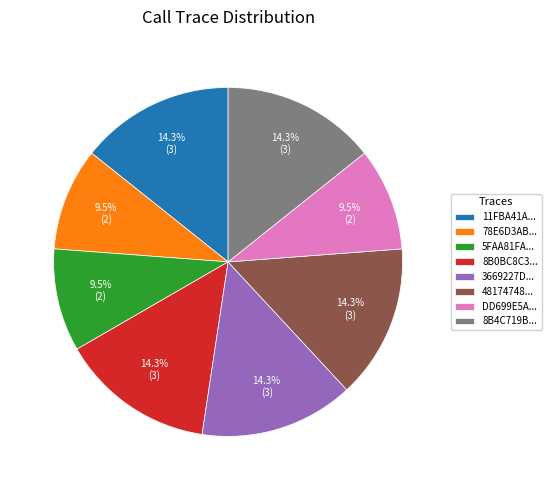

Does any single category account for the majority?

No